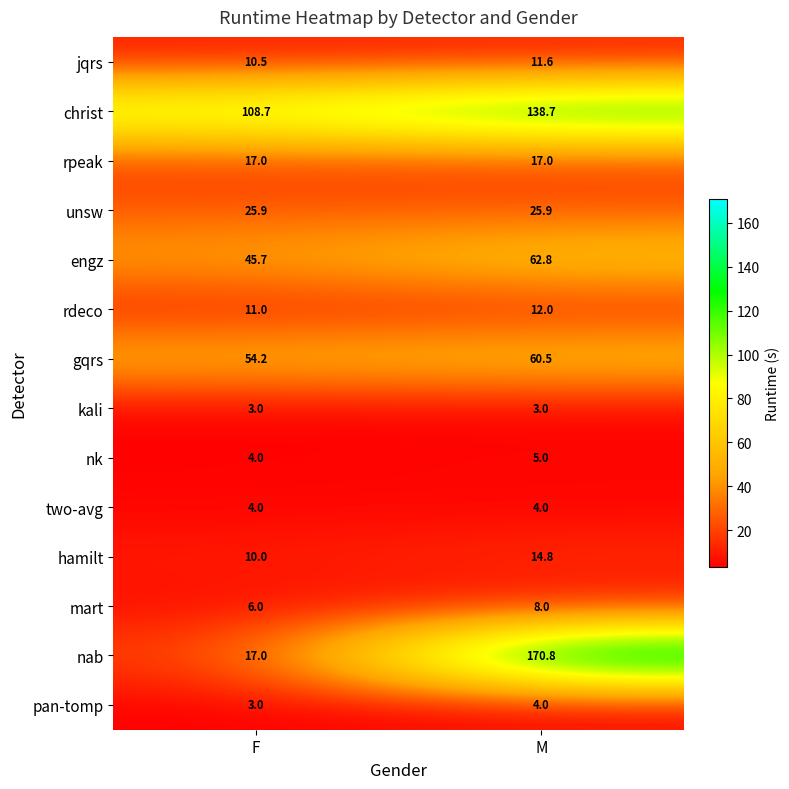

Which series has the widest spread of values?

nab